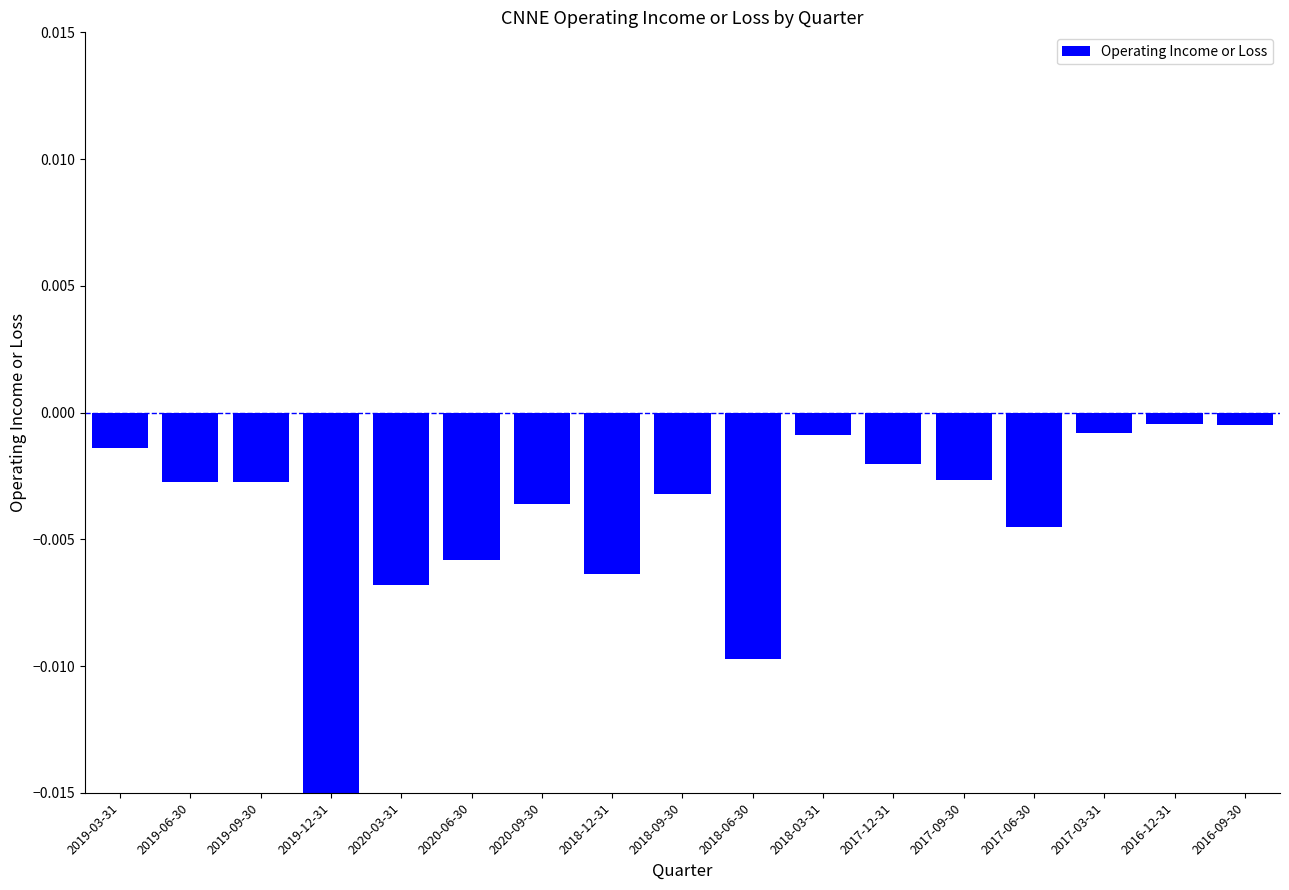

What is the label of the 6th bar from the left?

2020-06-30